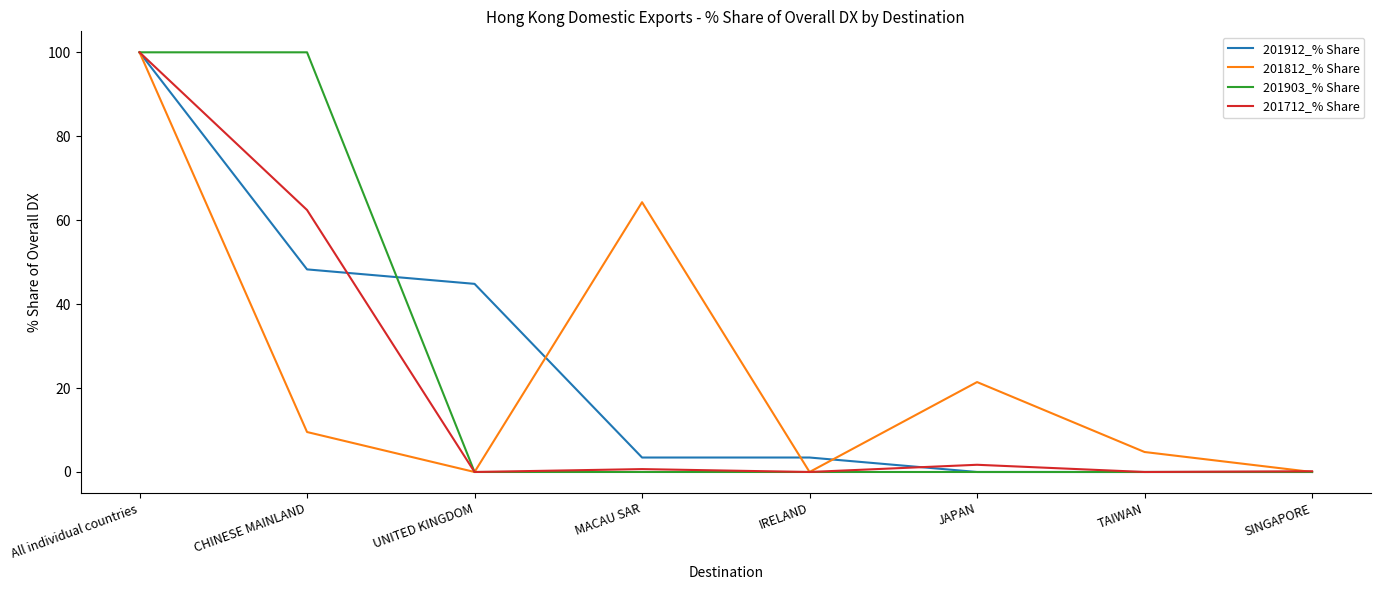

Where is 201712_% Share nearest to the value 50?

CHINESE MAINLAND